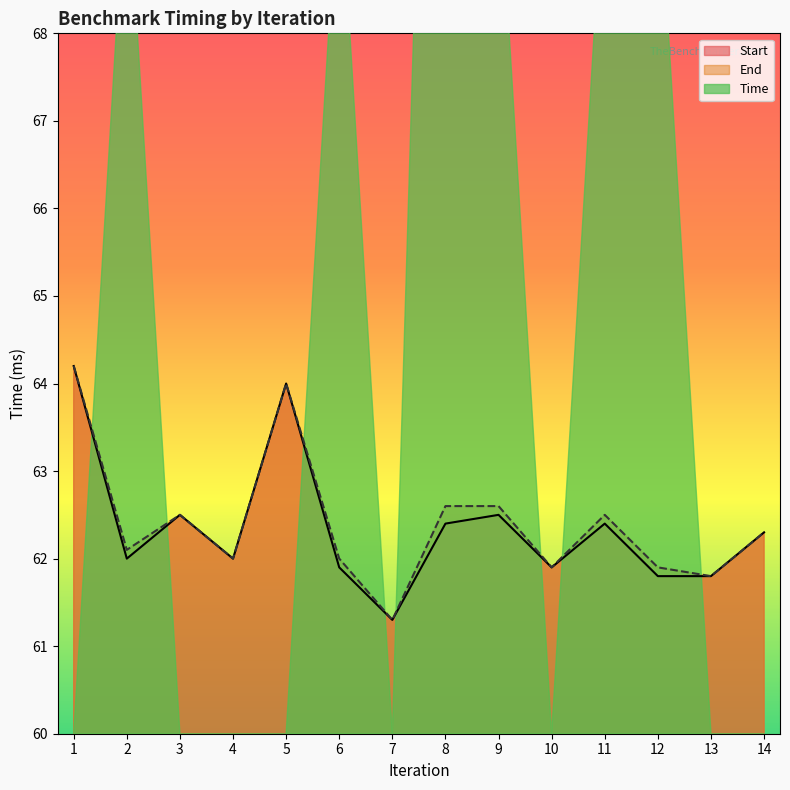

True or false: Start and End intersect in this chart.

False